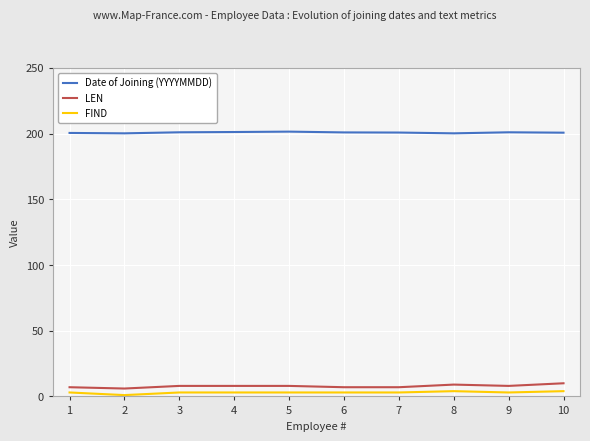

At how many categories does at least one series exceed 64?

10